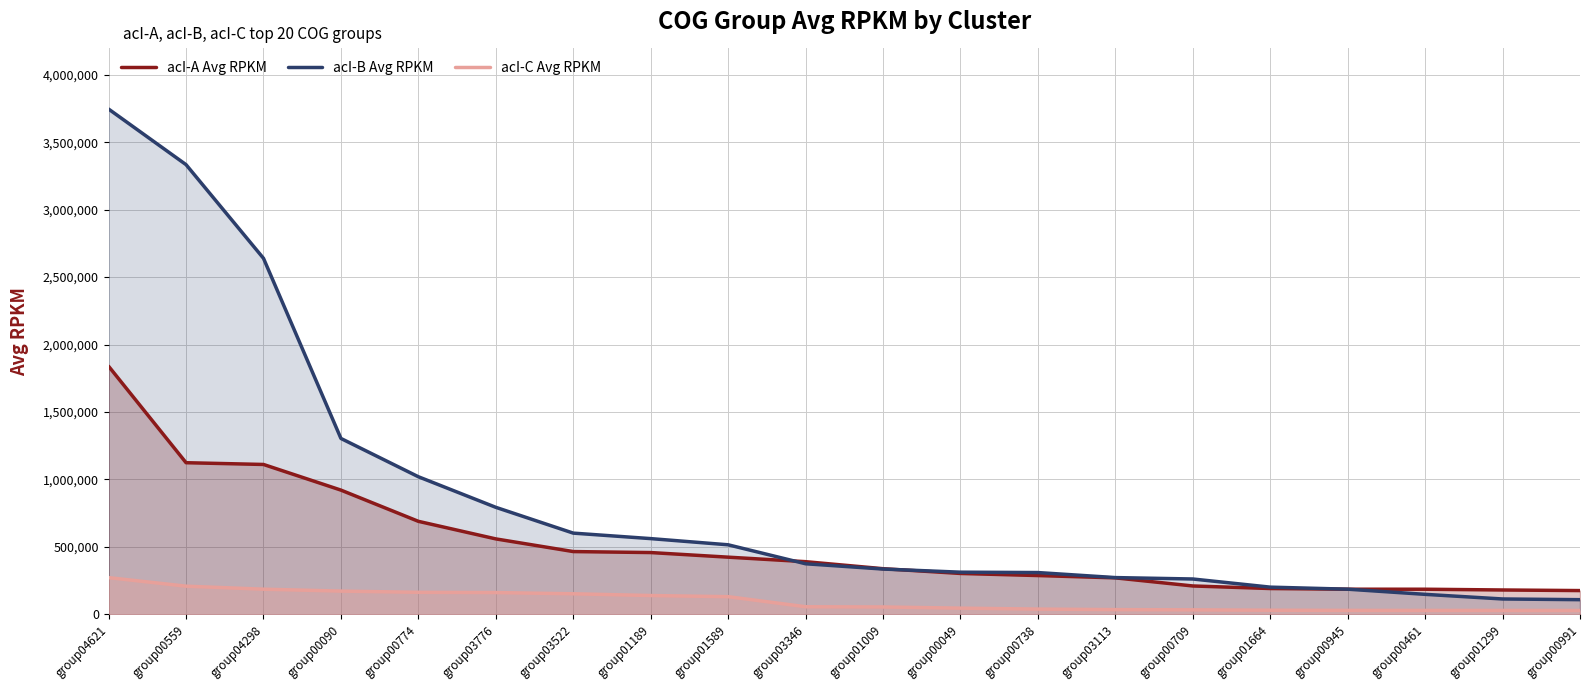

Reading left to right, list all the values displayed in this chart.

acI-A Avg RPKM: 1838748.1	1123923.3	1110897.8	920783.3	689375.2	559142.1	465216.4	457889.2	423746.0	390249.3	338269.0	302996.9	287456.2	270323.6	210256.1	191262.0	186271.4	186032.9	180475.1	176050.1
acI-B Avg RPKM: 3745318.4	3333333.3	2638906.8	1303716.9	1019863.1	793170.6	601985.3	561278.5	515421.3	374785.7	335646.8	312417.7	309639.2	272355.9	261935.6	201510.1	186398.5	148149.6	113821.6	108582.3
acI-C Avg RPKM: 271964.5	208785.4	186366.0	172203.9	163238.4	161346.3	152309.1	139369.2	130916.7	56258.0	54576.1	45801.8	38968.3	34944.0	33316.4	30501.8	29276.6	28922.6	28787.3	28410.9